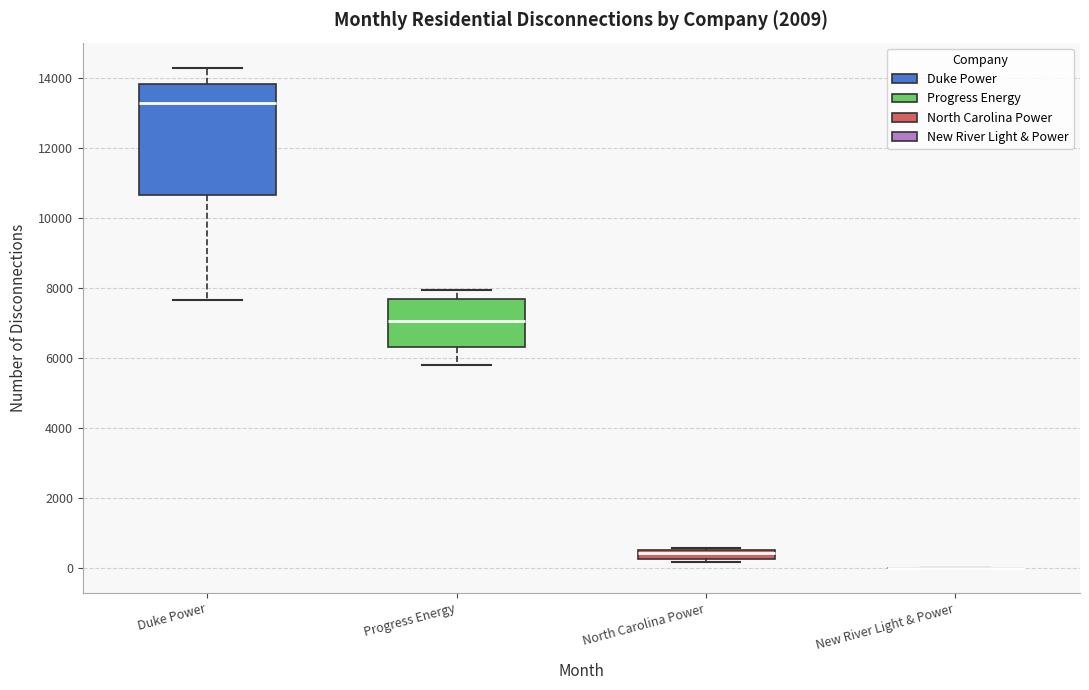

Where is the upper edge of the box for North Carolina Power on the y-axis? The values are not printed on the chart, so give them approximately, as read against the axis.

600